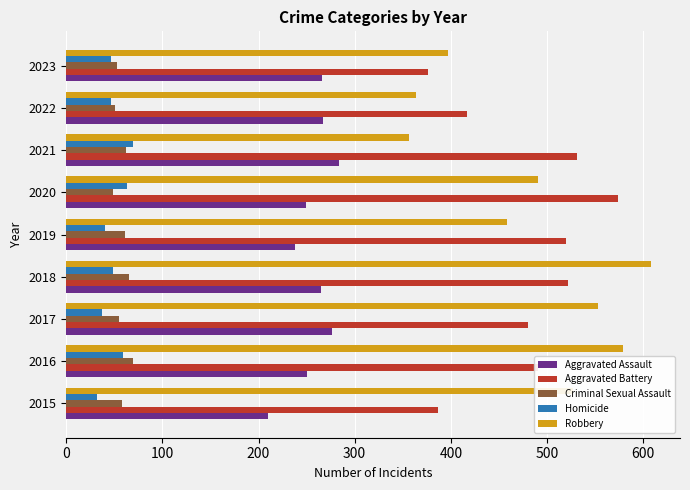

What are all the series names shown in the legend?

Aggravated Assault, Aggravated Battery, Criminal Sexual Assault, Homicide, Robbery